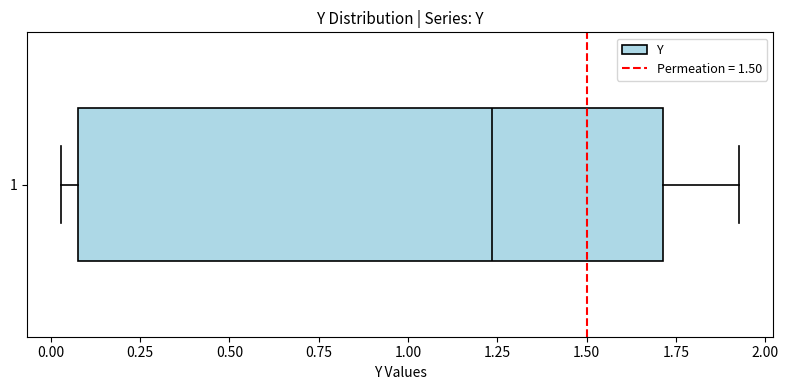

Transcribe this box plot: give where the median line is, the range the box spans, and where the two whiskers end, as read against the x-axis. The values are not printed on the chart, so give them approximately, as read against the axis.

median 1.25, box 0.10 to 1.70, whiskers 0.05 to 1.95